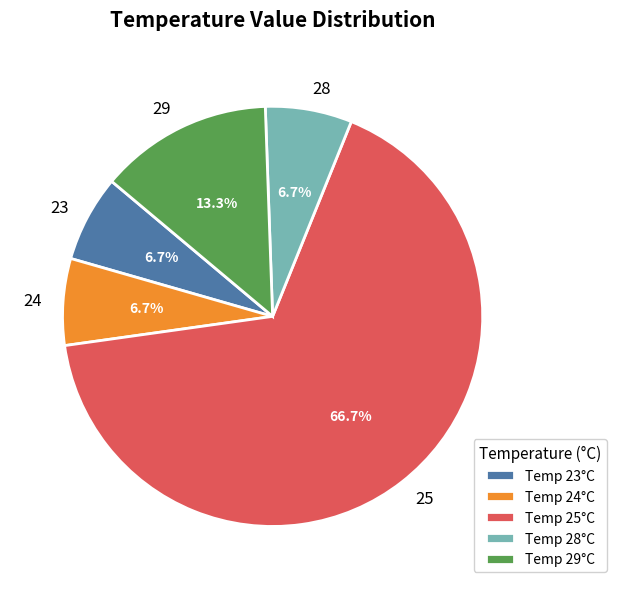

Combined, what portion of the pie is 28 and 29?

20.0%